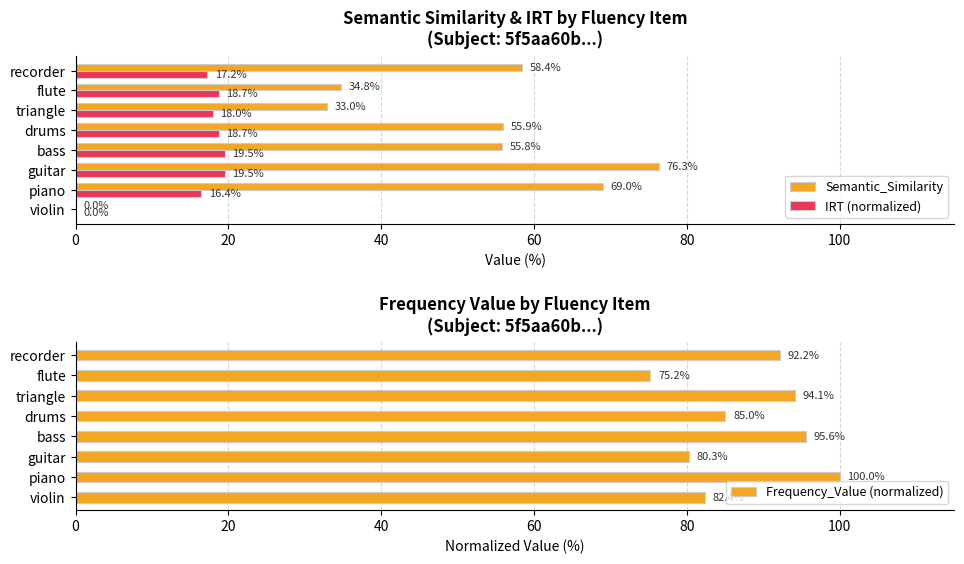

True or false: IRT (normalized) has a value of 6.6 at recorder.

False